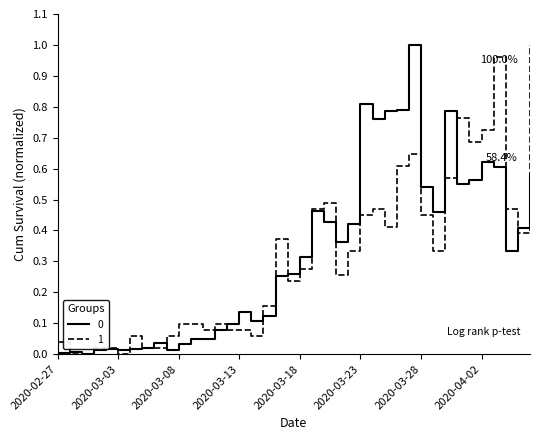

List the series in order of their overall mean, highest first.

0, 1